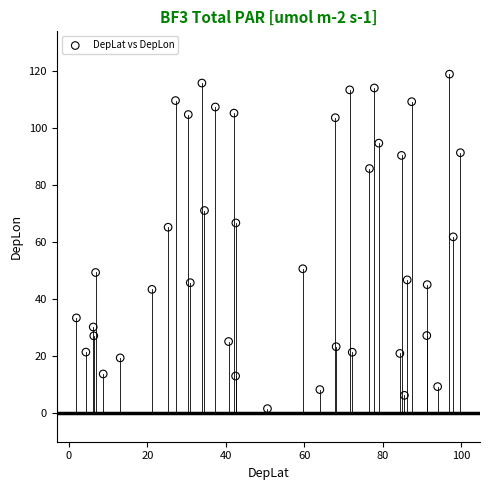

What is the range of X values (max minus min)?

97.9